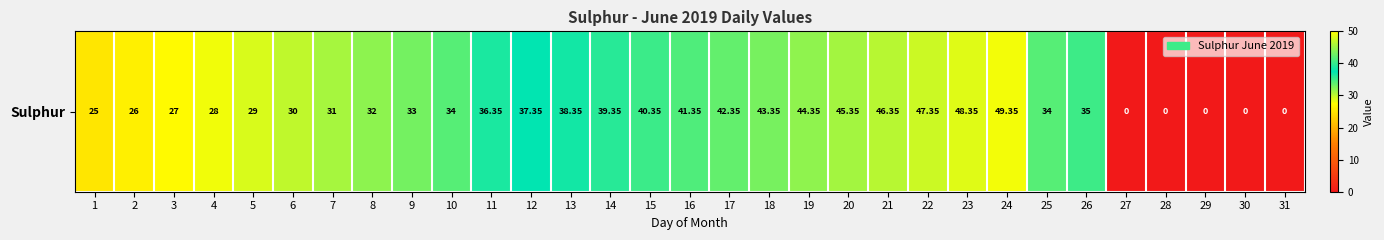

Between 7 and 22, which is larger?

22